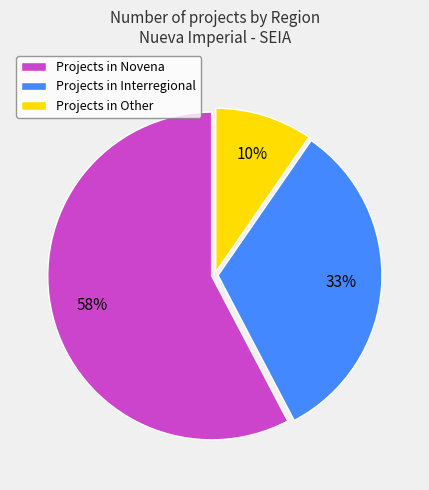

Which category has the smallest portion of the pie?

Projects in Other